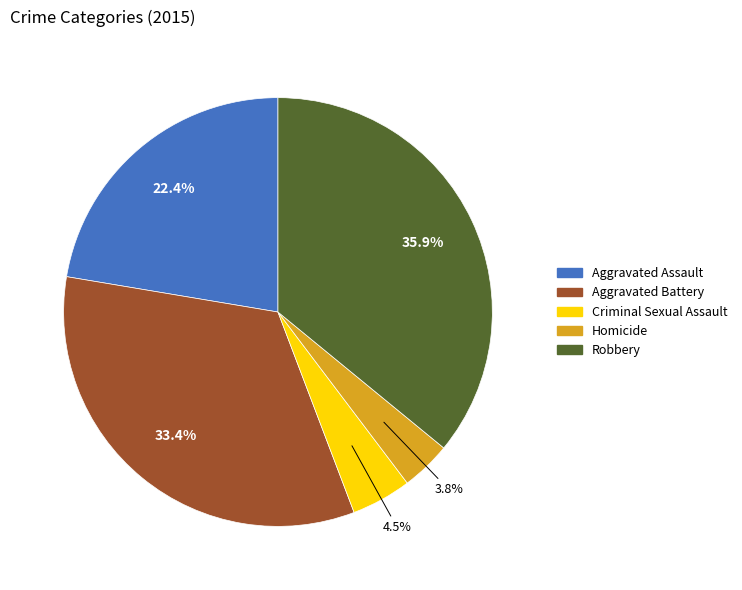

True or false: Robbery accounts for 45% of the total.

False